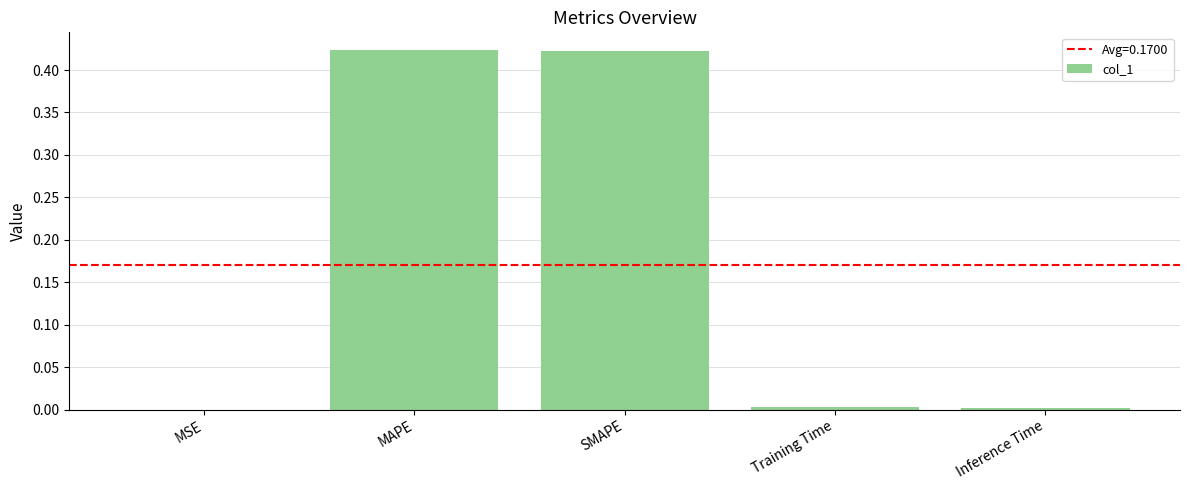

Is it true that the value at SMAPE is 0.3?

False